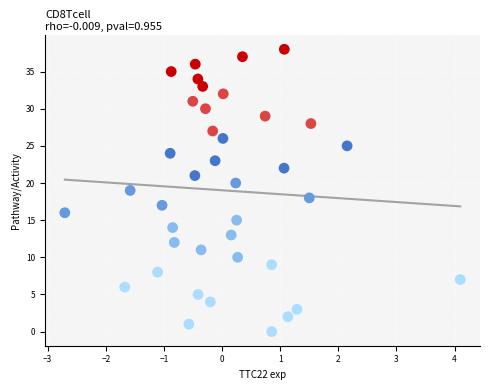

What is the range of Y values (max minus min)?

38